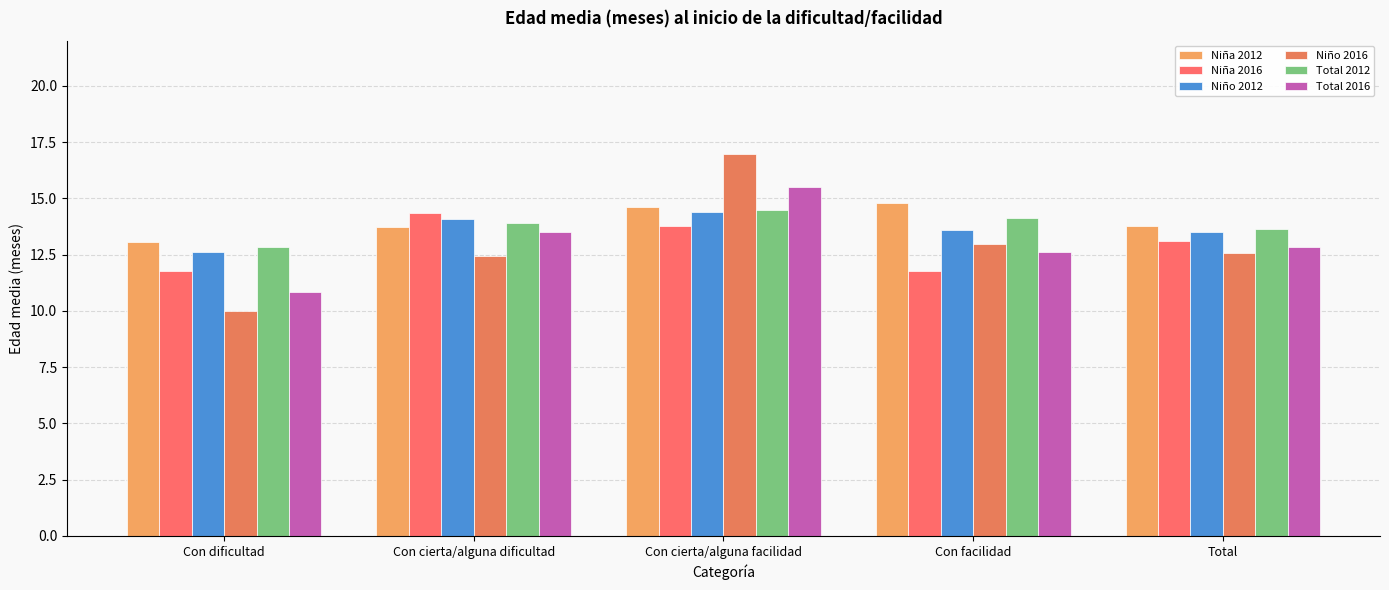

Where does the Total 2016 series first go above 12?

Con cierta/alguna dificultad